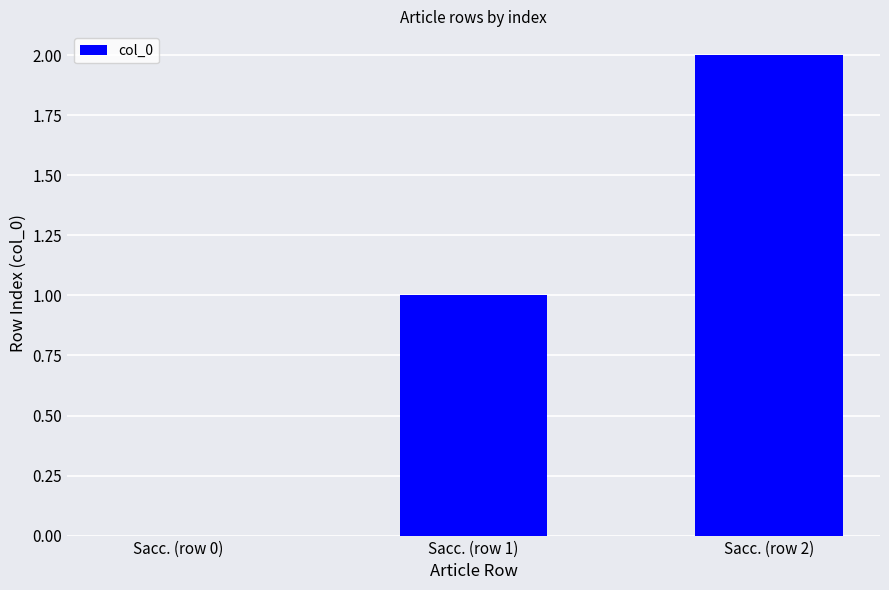

The chart shows a value of 0 at Sacc. (row 0). True or false?

True